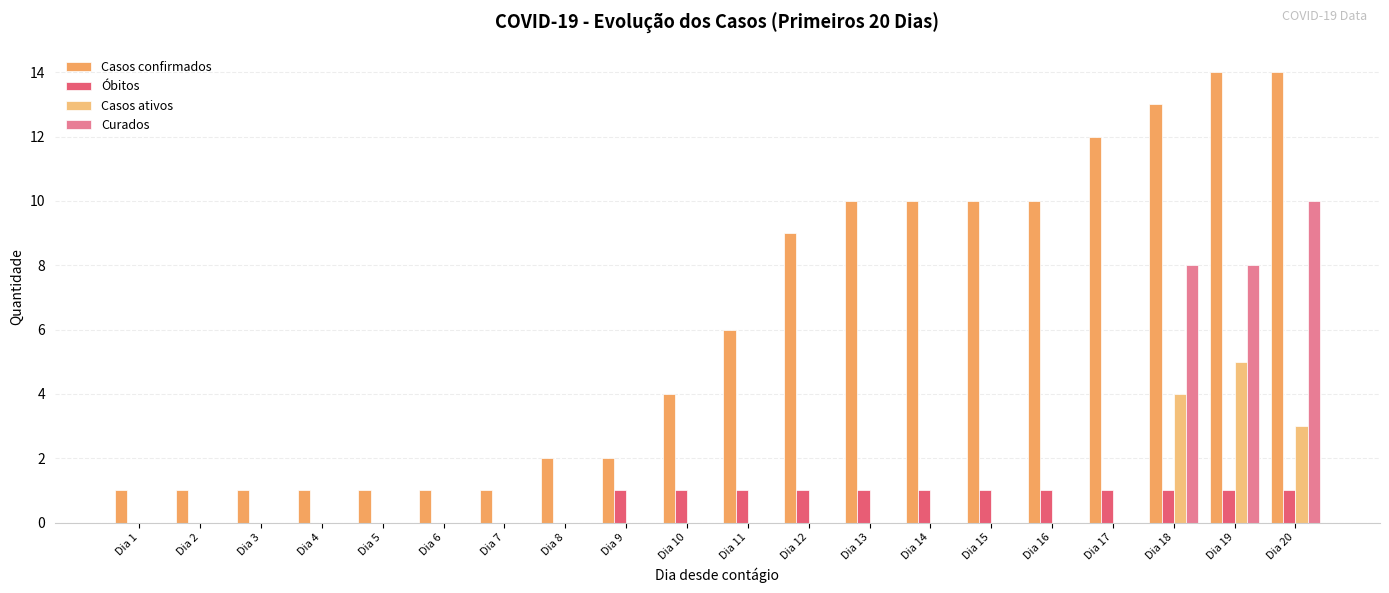

Count the number of categories in the chart.

20